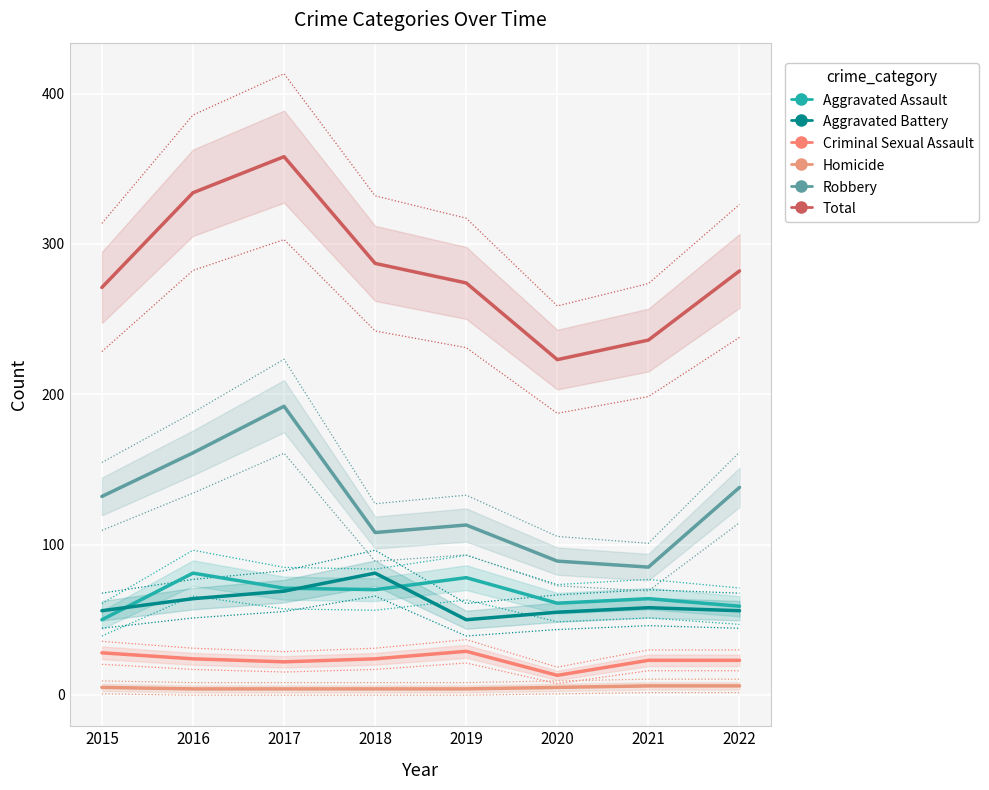

Between 2017 and 2018, which series saw the biggest shift?

Robbery